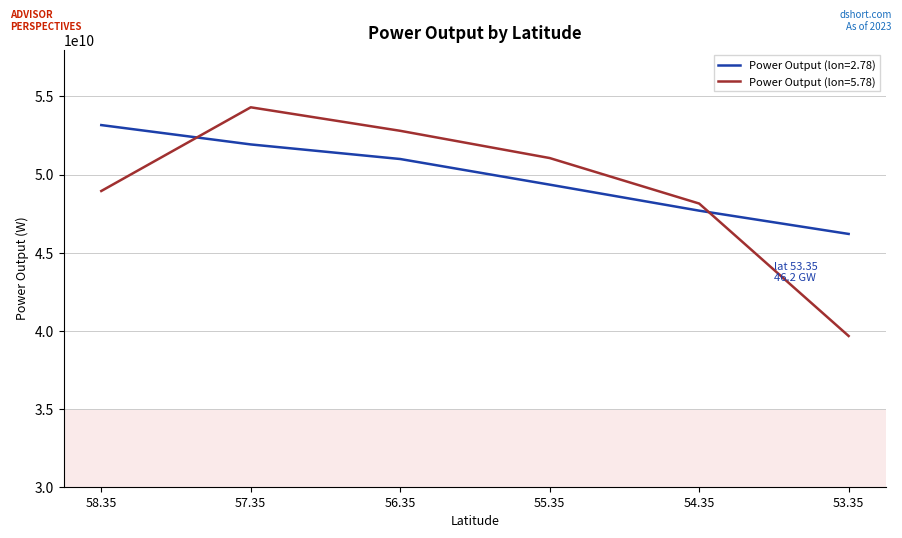

Which series has the widest spread of values?

Power Output (lon=5.78)